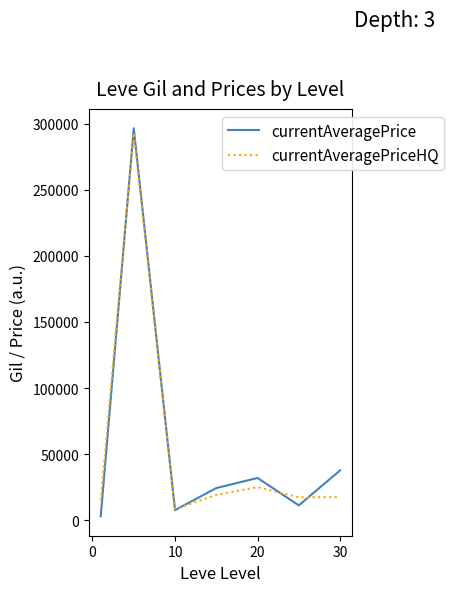

What is the highest value of the currentAveragePriceHQ series?

292829.7